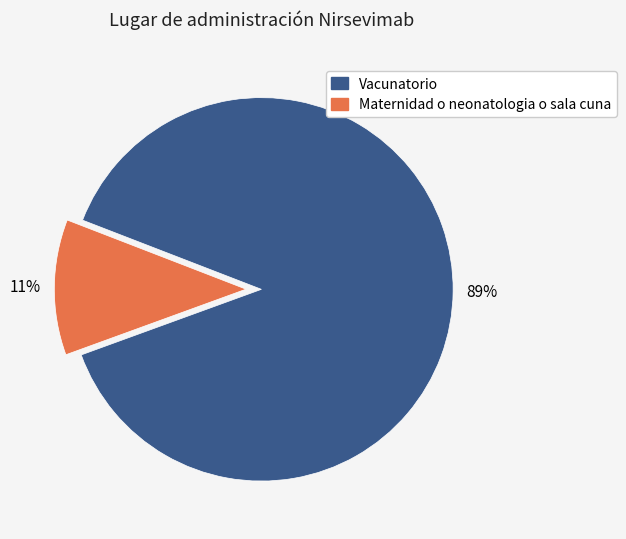

To the nearest percent, what is the average slice percentage?

50%